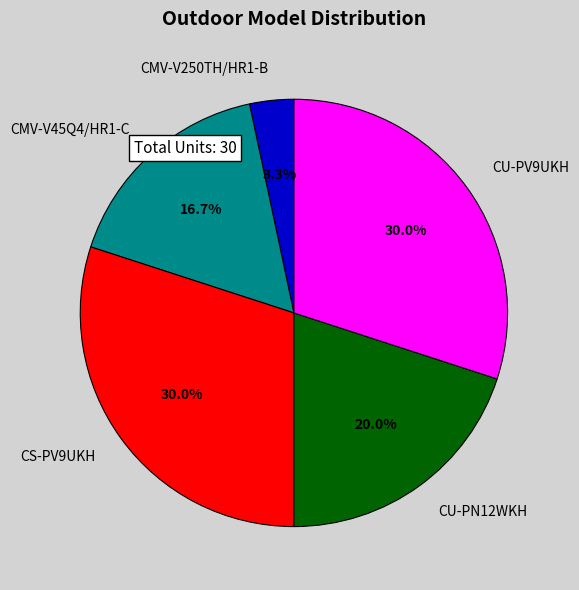

To the nearest percent, what portion does CS-PV9UKH represent?

30%